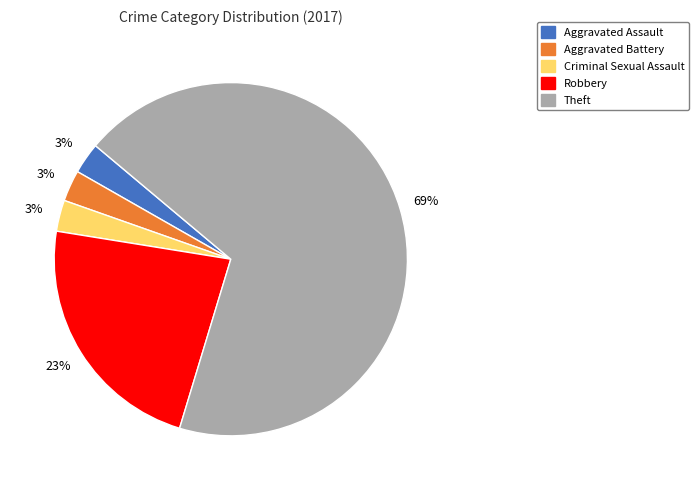

To the nearest percent, what is the average slice percentage?

20%